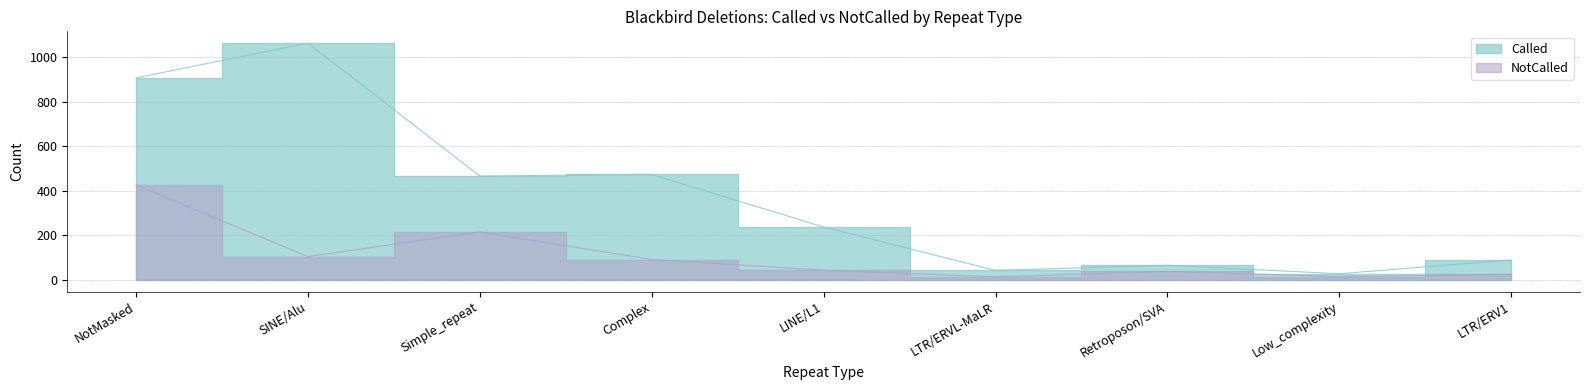

Reading left to right, list all the values displayed in this chart.

Called: 907	1063	466	473	237	42	65	27	89
NotCalled: 426	104	215	91	43	13	38	14	24